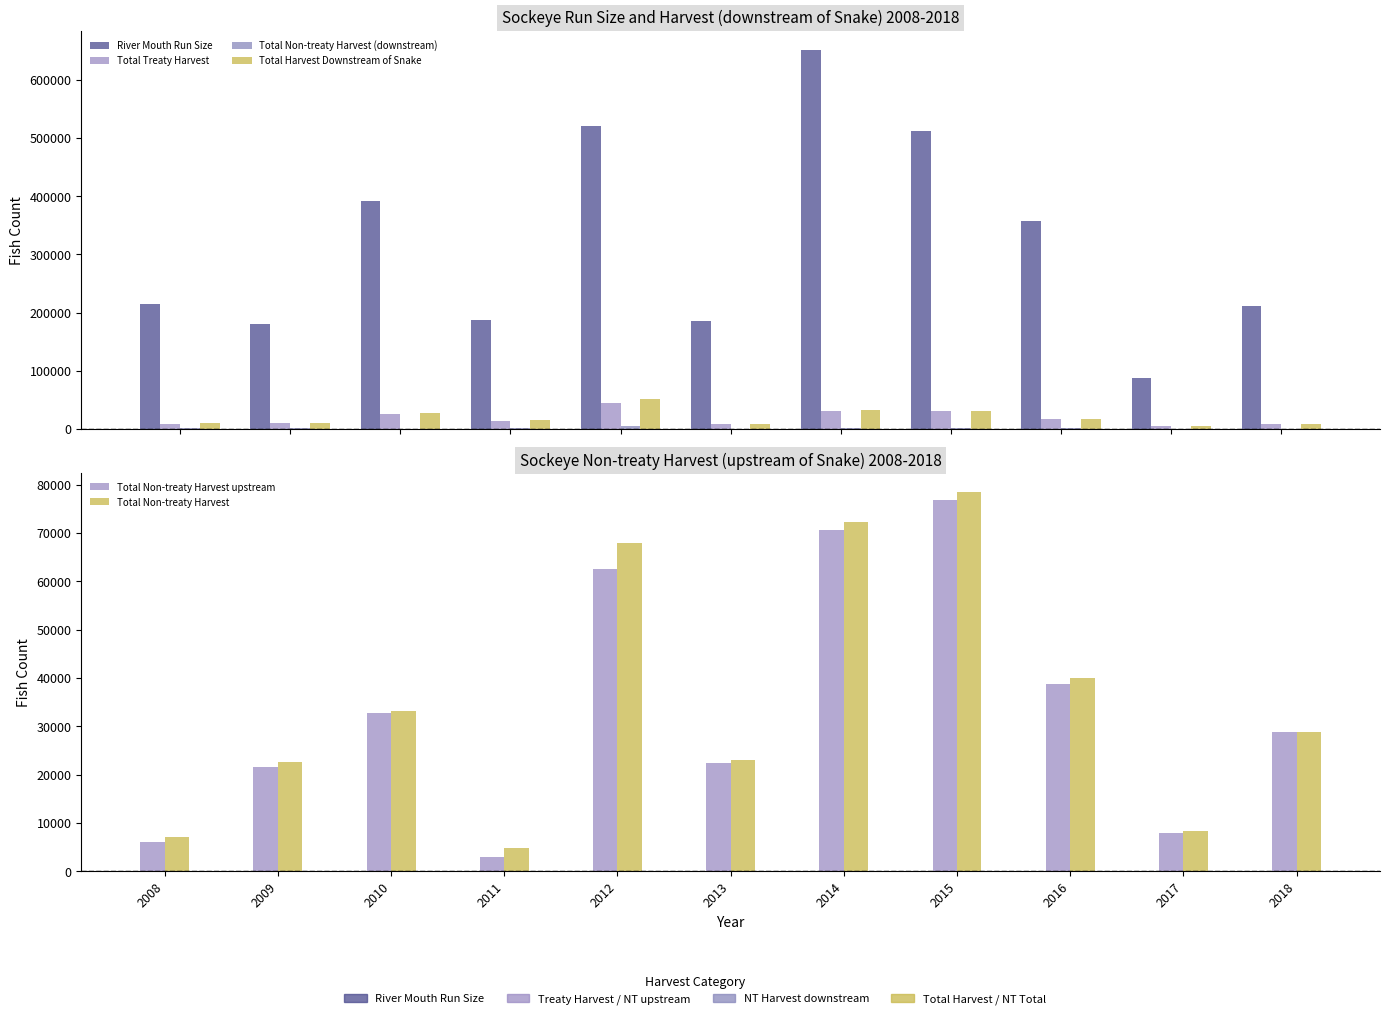

Reading left to right, transcribe all the data shown in this chart.

River Mouth Run Size: 2008=214465.0	2009=179731.5	2010=392192.8	2011=187365.2	2012=521158.8	2013=186191.5	2014=651145.6	2015=512454.8	2016=356605.8	2017=88263.0	2018=210914.9
Total Treaty Harvest: 2008=9017.0	2009=9731.0	2010=26125.0	2011=12853.0	2012=45352.0	2013=8049.0	2014=30702.0	2015=30095.0	2016=16683.0	2017=4480.0	2018=7724.0
Total Non-treaty Harvest (downstream): 2008=974.0	2009=1186.5	2010=467.8	2011=1873.2	2012=5455.8	2013=708.5	2014=1707.5	2015=1486.8	2016=1189.8	2017=414.0	2018=106.3
Total Harvest Downstream of Snake: 2008=9991.0	2009=10917.5	2010=26592.8	2011=14726.2	2012=50807.8	2013=8757.5	2014=32409.5	2015=31581.8	2016=17872.8	2017=4894.0	2018=7830.4
Total Non-treaty Harvest upstream: 2008=6162.0	2009=21508.0	2010=32707.0	2011=2958.0	2012=62535.0	2013=22365.0	2014=70574.0	2015=76917.0	2016=38835.0	2017=7823.0	2018=28801.0
Total Non-treaty Harvest: 2008=7136.0	2009=22694.5	2010=33174.8	2011=4831.2	2012=67990.8	2013=23073.5	2014=72281.6	2015=78403.8	2016=40024.8	2017=8237.0	2018=28907.3